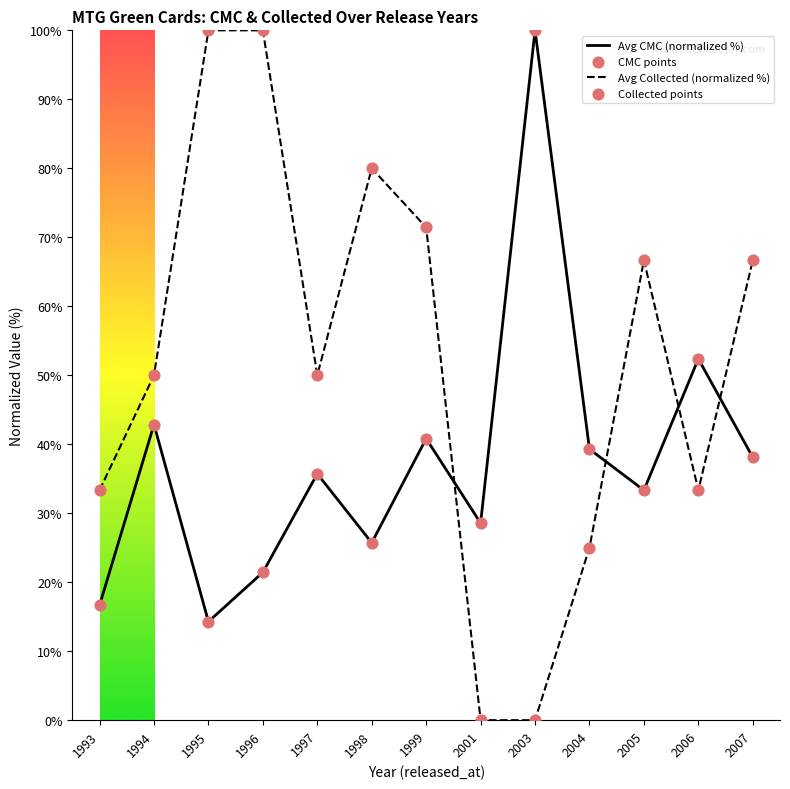

Which series has the largest range (max minus min)?

Avg Collected (normalized %)